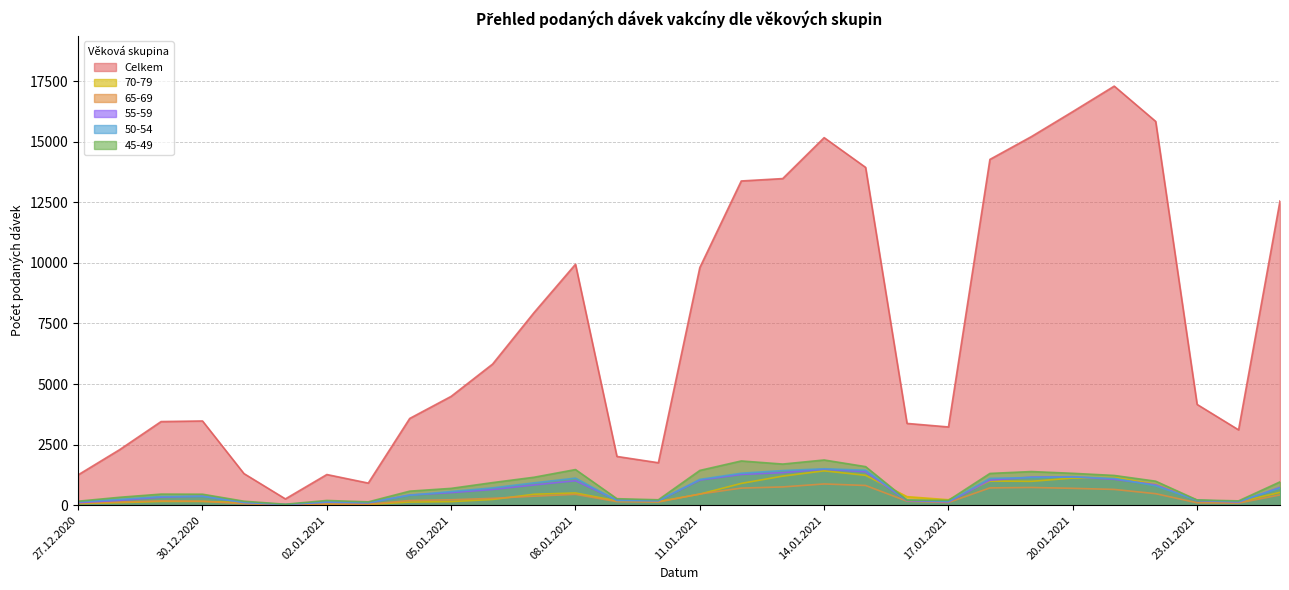

Where does the 70-79 series first go above 237?

07.01.2021